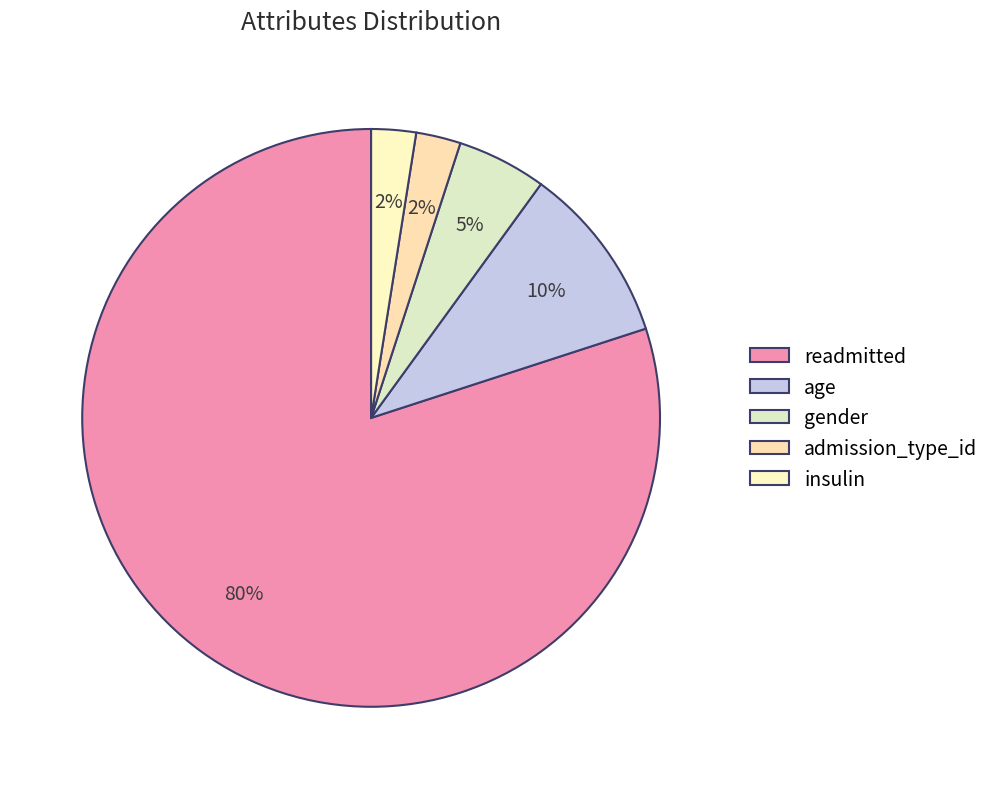

Count the number of slices in the pie.

5